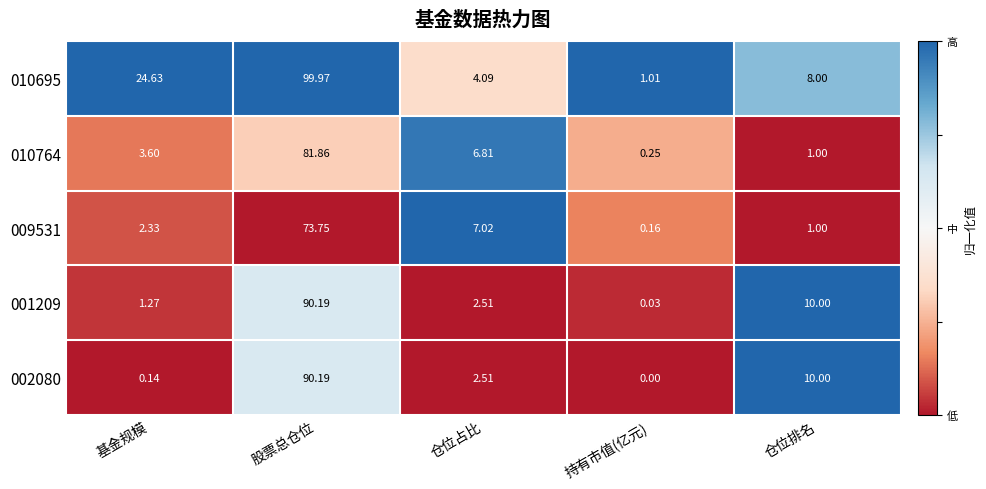

Where does the 009531 series first go above 2?

基金规模